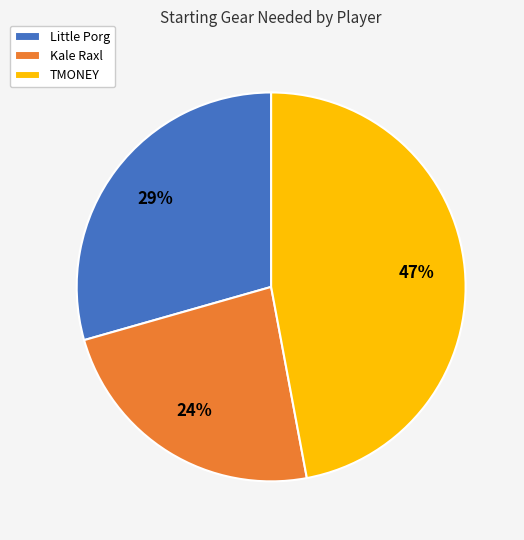

To the nearest percent, what is the average slice percentage?

33%